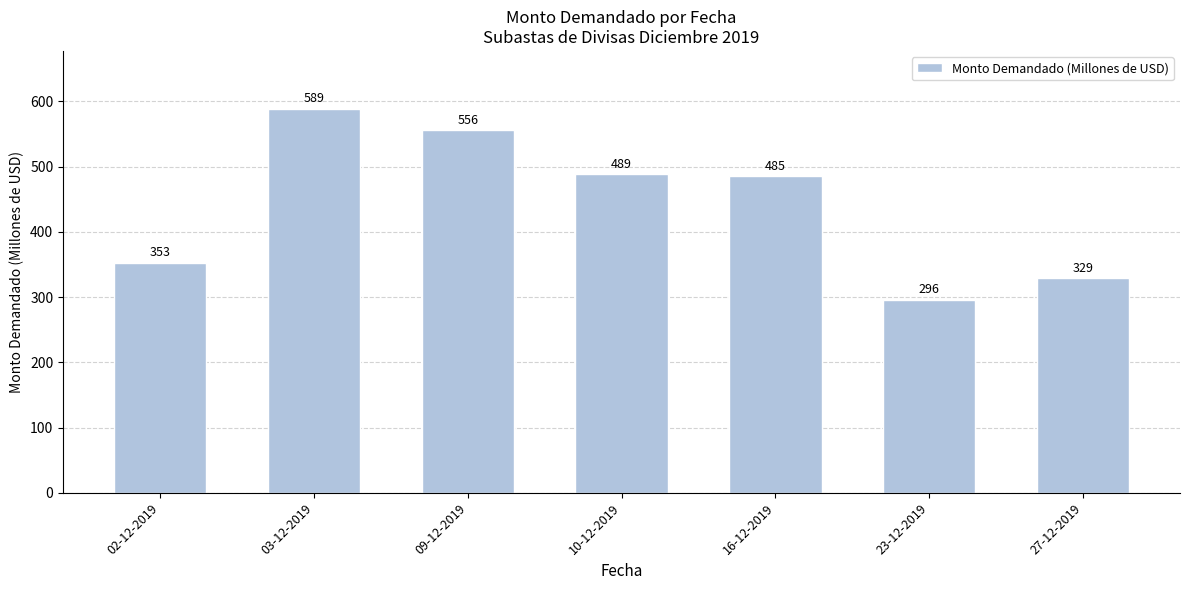

Read the value at 02-12-2019.

353